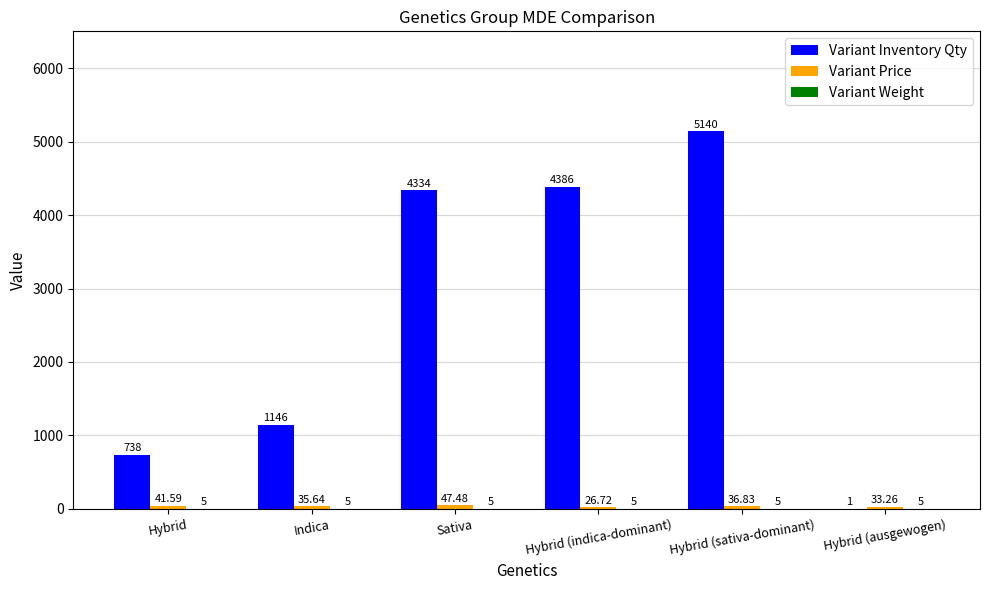

Count the number of data series in this chart.

3